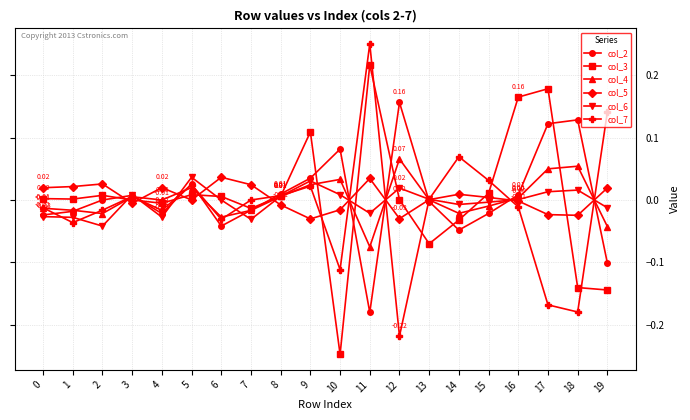

At which category is the sum across all series the highest?

11